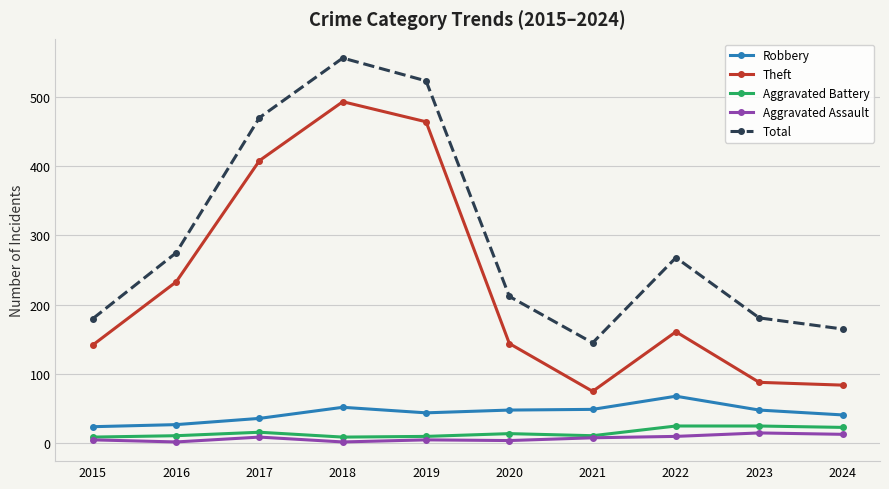

At which category is the sum across all series the highest?

2018